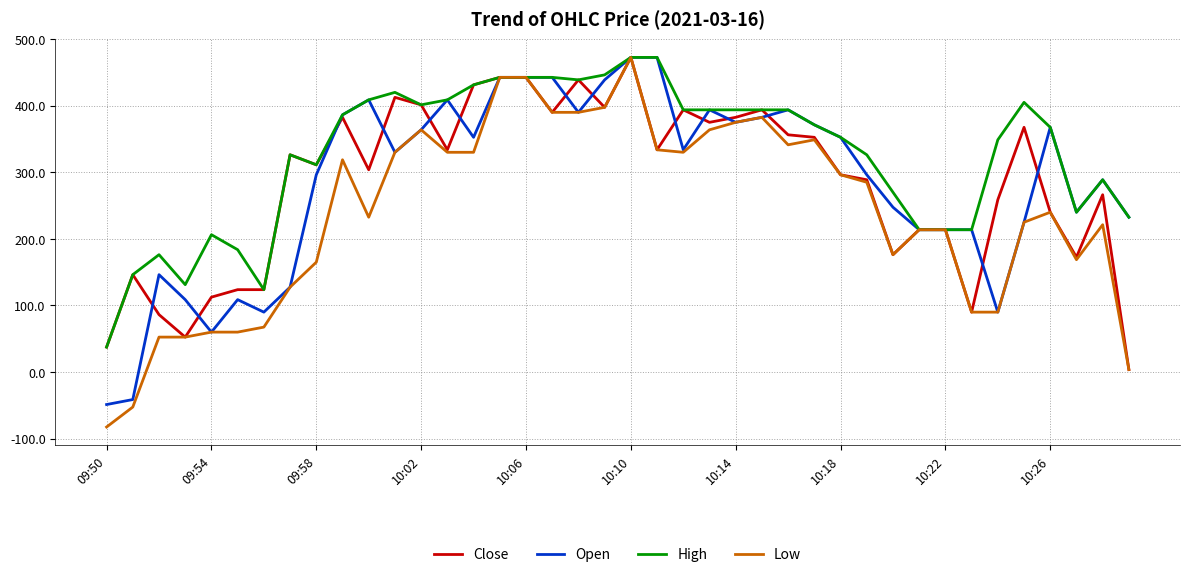

What is the sum of all Low values?

9588.8